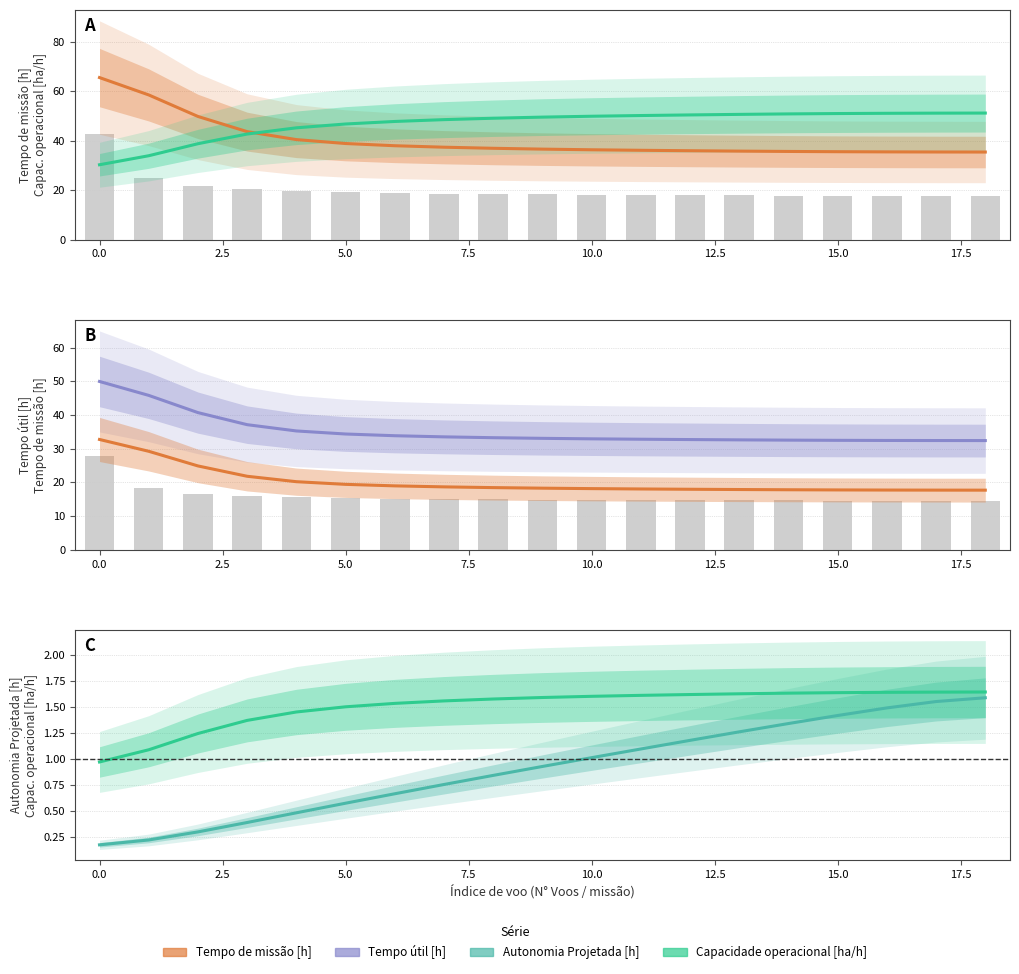

Count the number of categories in the chart.

19